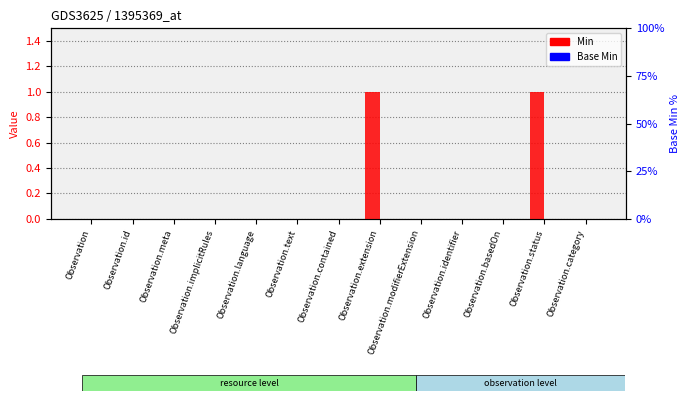

Is it true that Min equals 0 at Observation.identifier?

False